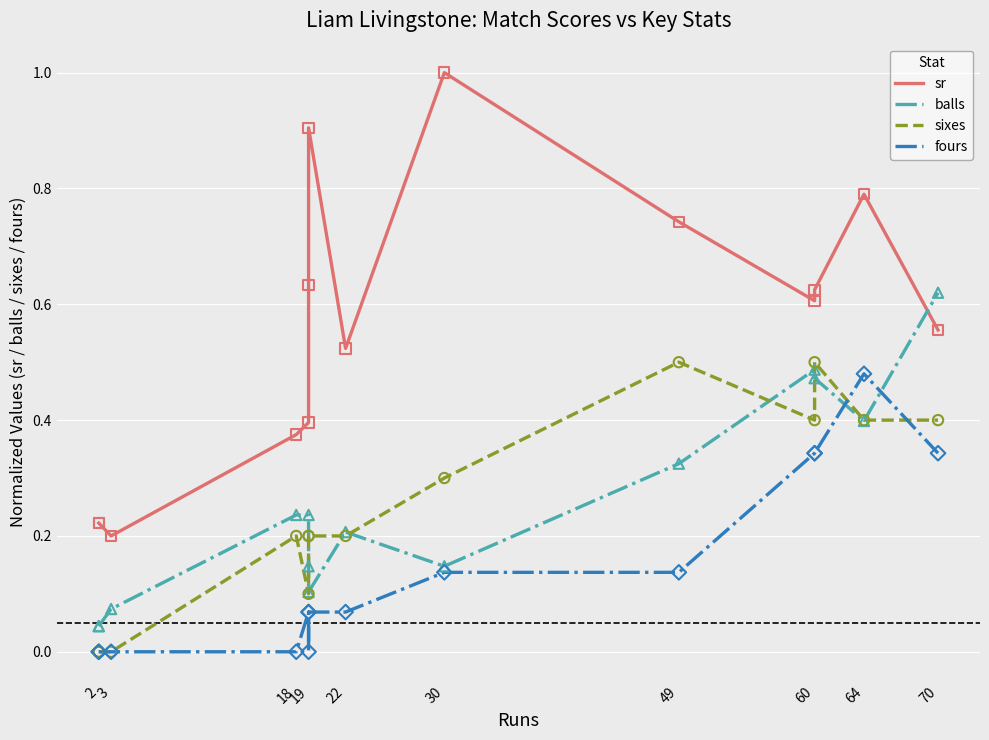

Which series has the largest total across all categories?

sr